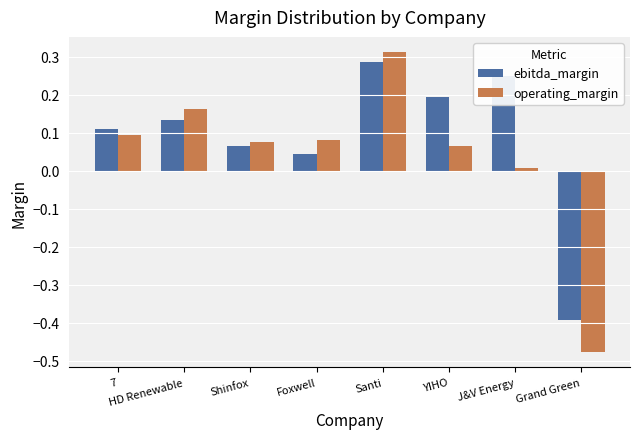

At how many categories does at least one series exceed 0?

7